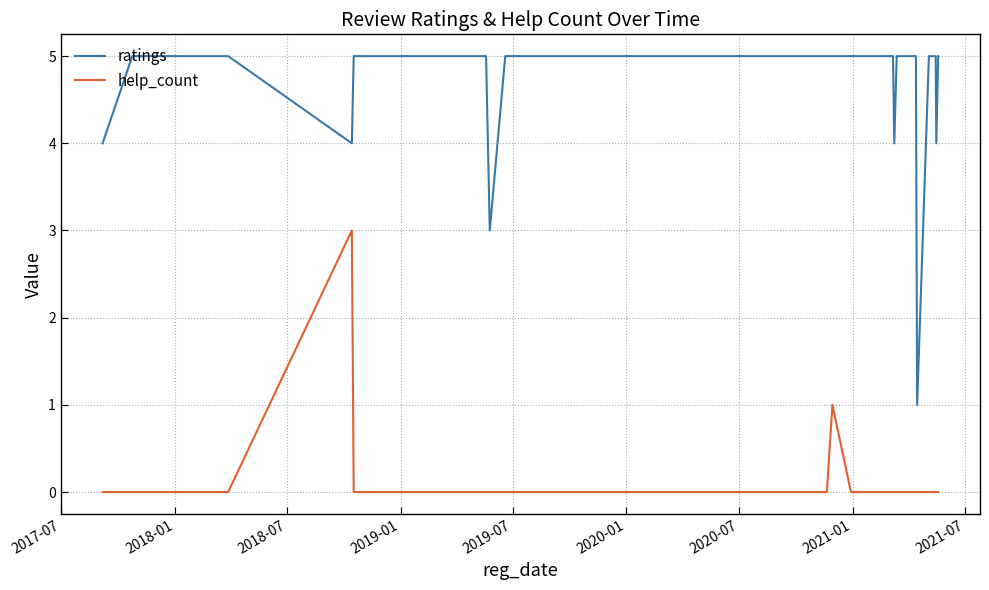

What is the difference between the second highest and second lowest values in the ratings series?

2